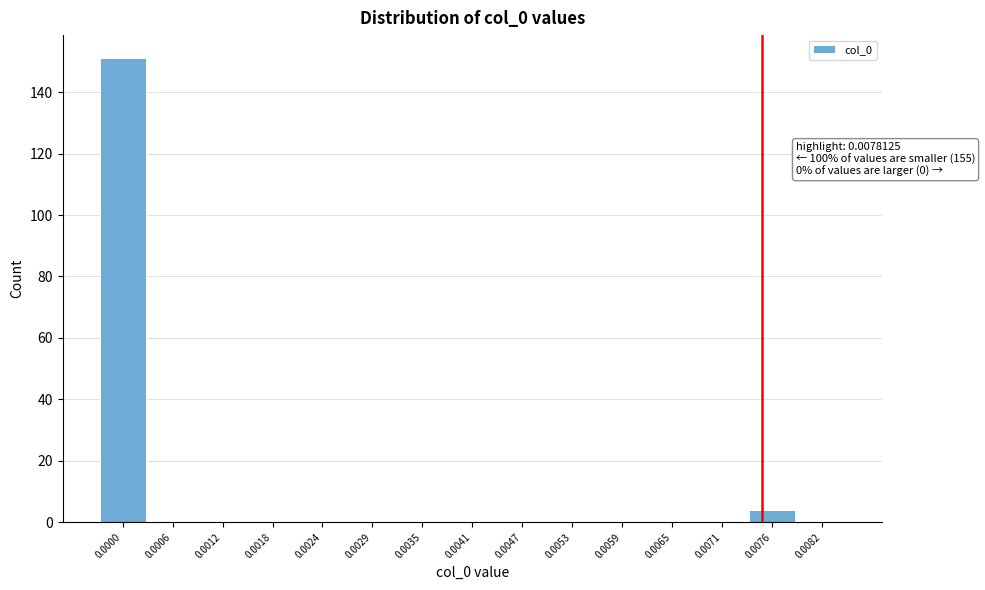

Reading right to left, list all the values displayed in this chart.

0.0082=0	0.0076=4	0.0071=0	0.0065=0	0.0059=0	0.0053=0	0.0047=0	0.0041=0	0.0035=0	0.0029=0	0.0024=0	0.0018=0	0.0012=0	0.0006=0	0.0000=151